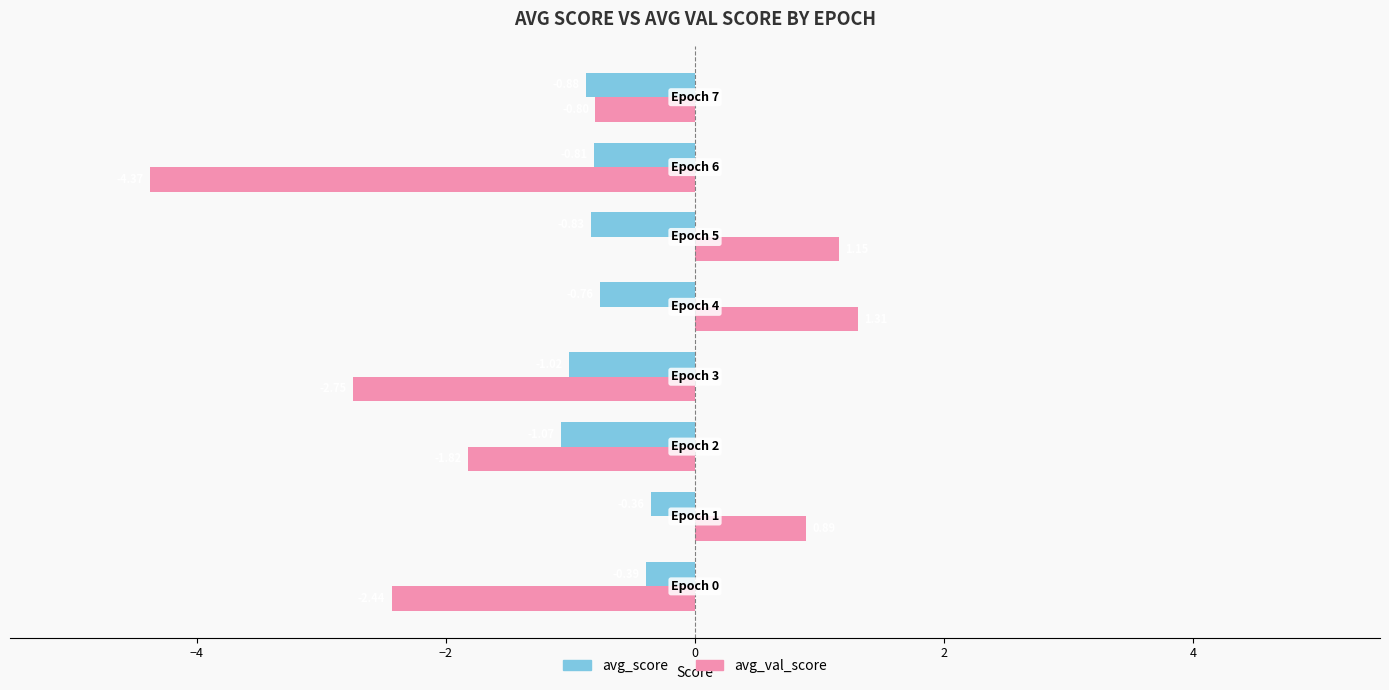

At how many categories does at least one series exceed 0?

3